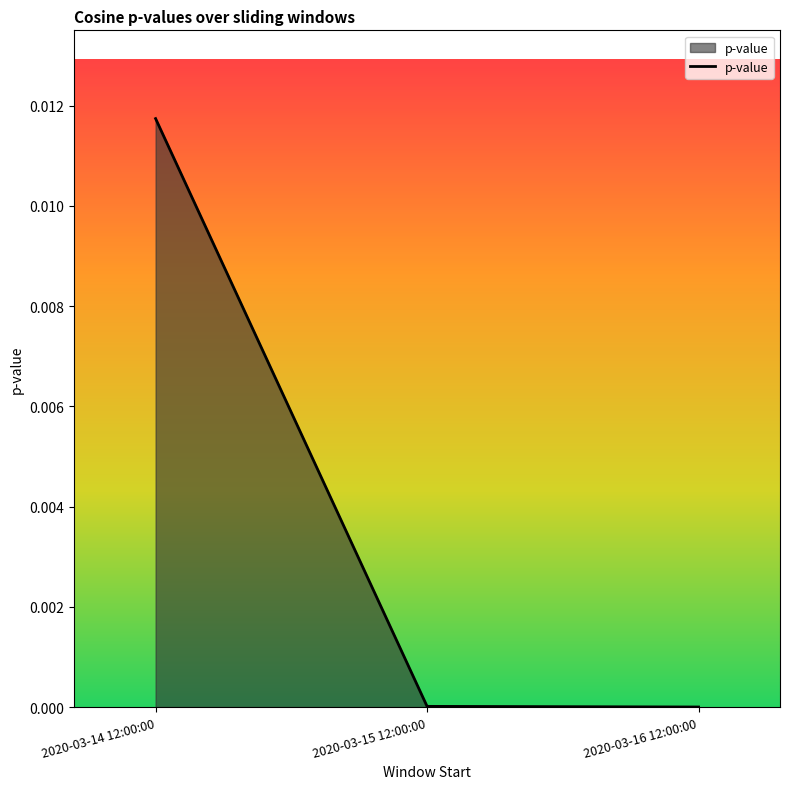

Is it true that the value at 2020-03-15 12:00:00 is 0.0?

True